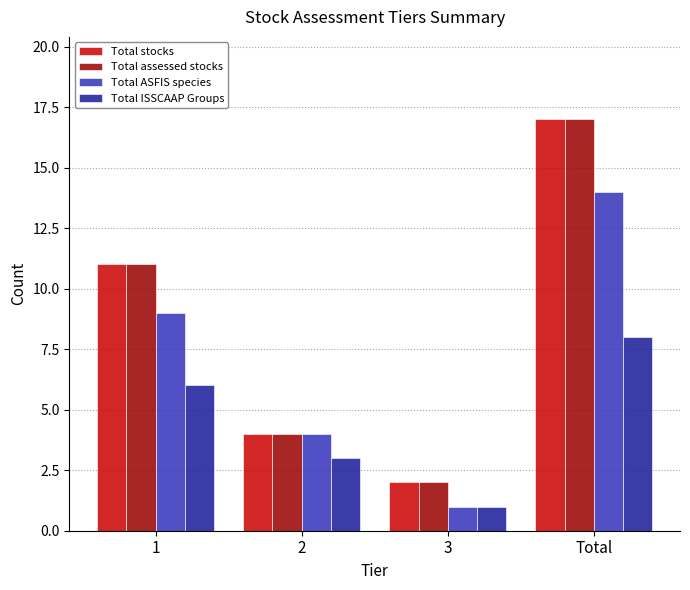

How many series are shown in this chart?

4